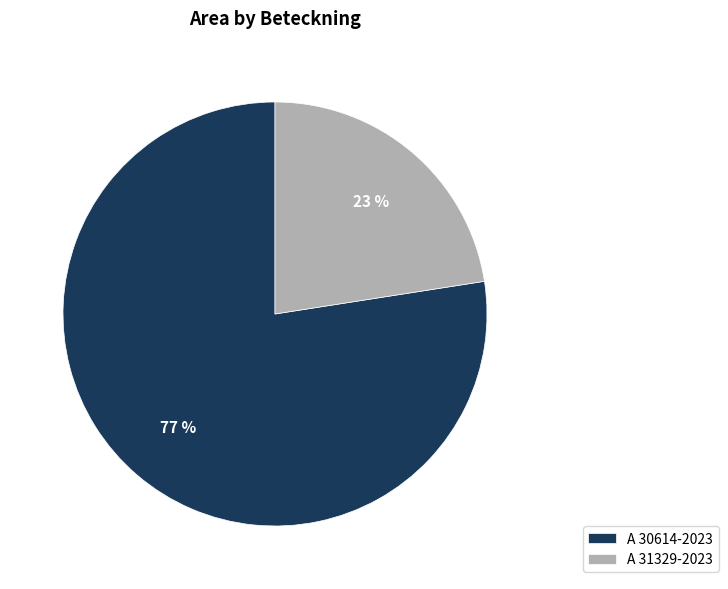

To the nearest percent, what is the average slice percentage?

50%